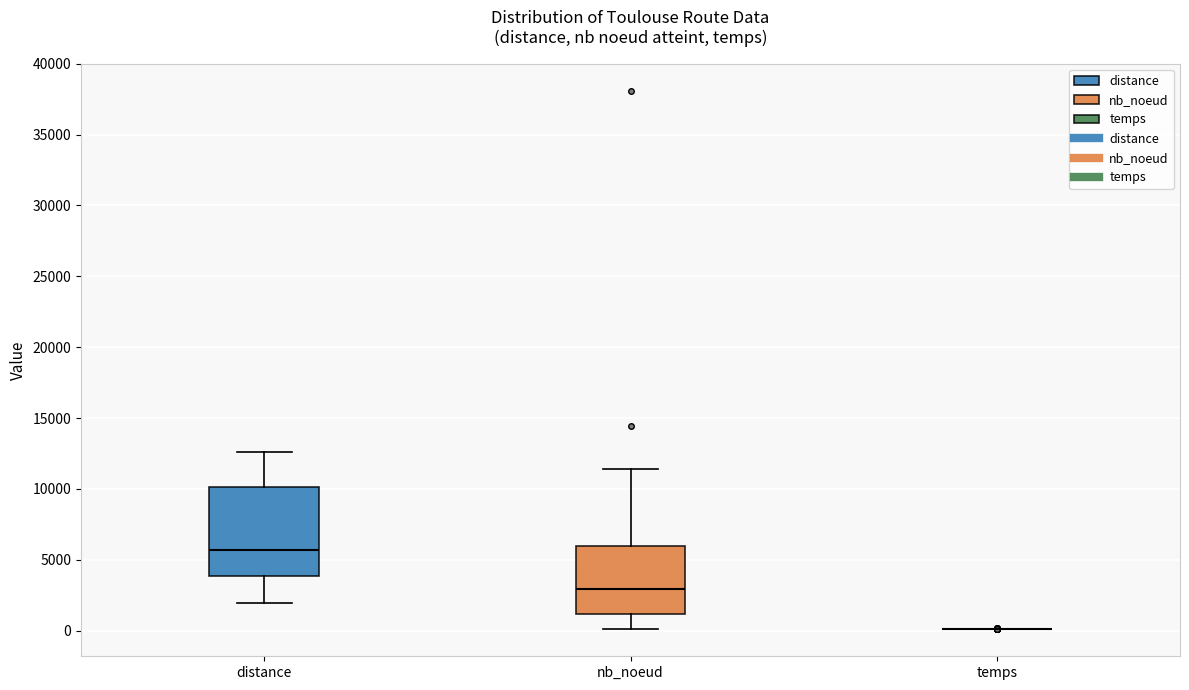

Where is the upper edge of the box for distance on the y-axis? The values are not printed on the chart, so give them approximately, as read against the axis.

10000